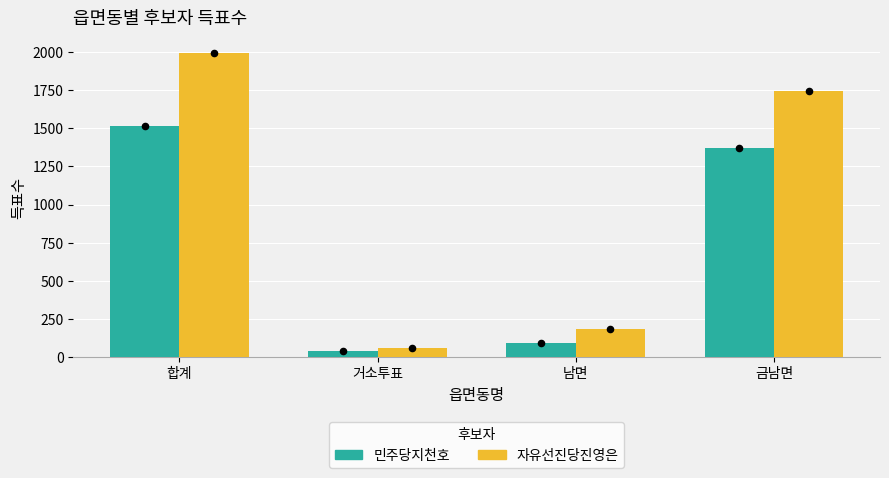

Which series has the largest Y range (max minus min)?

자유선진당진영은